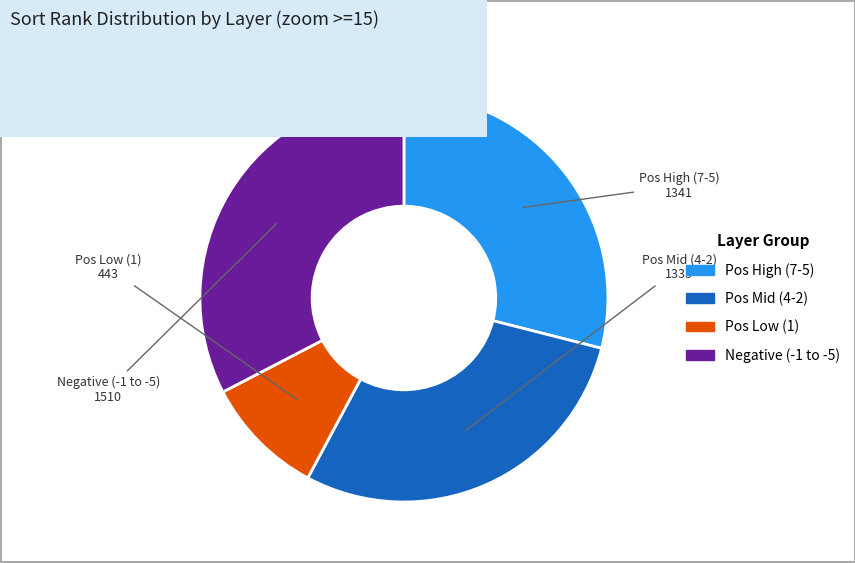

Is there a majority slice in this chart?

No